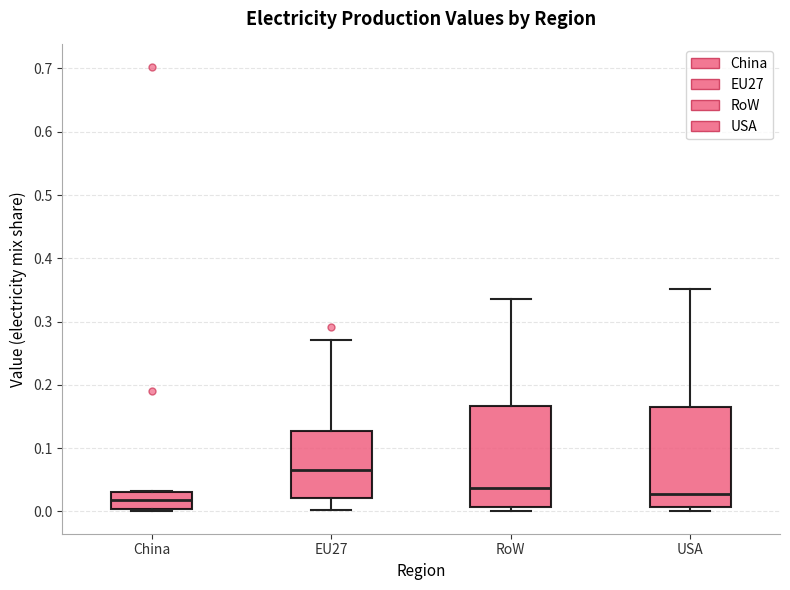

Reading left to right, read every box against the y-axis: the position of its median line, the range the box covers, and the ends of its whiskers. The values are not printed on the chart, so give them approximately, as read against the axis.

China: median 0.02, box 0.00 to 0.03, whiskers 0.00 (just below the box's lower edge) to 0.03
EU27: median 0.07, box 0.02 to 0.13, whiskers 0.00 to 0.27
RoW: median 0.04, box 0.01 to 0.17, whiskers 0.00 to 0.34
USA: median 0.03, box 0.01 to 0.17, whiskers 0.00 to 0.35